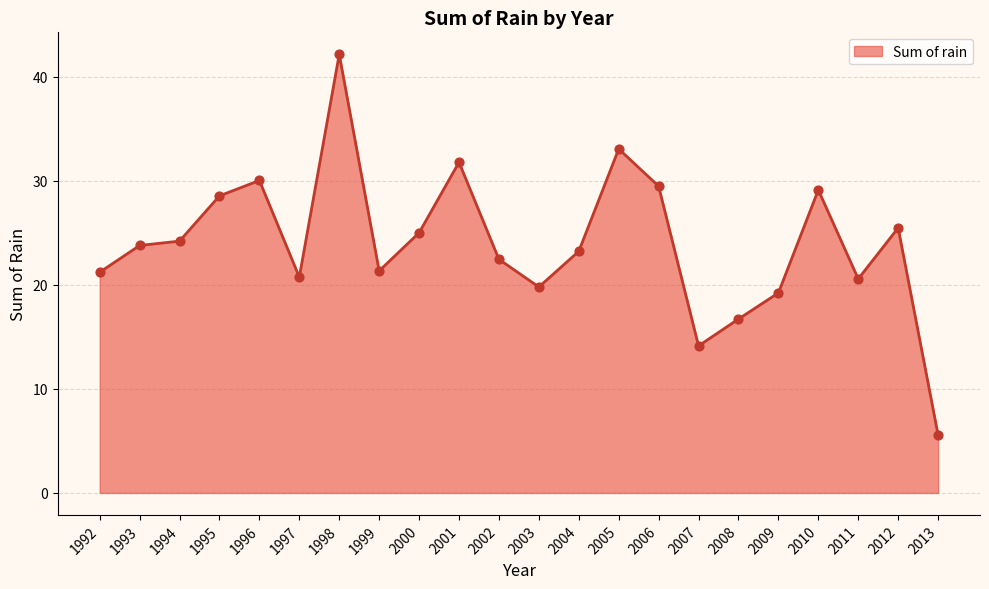

What is the change in value from 1997 to 2008?

-4.0